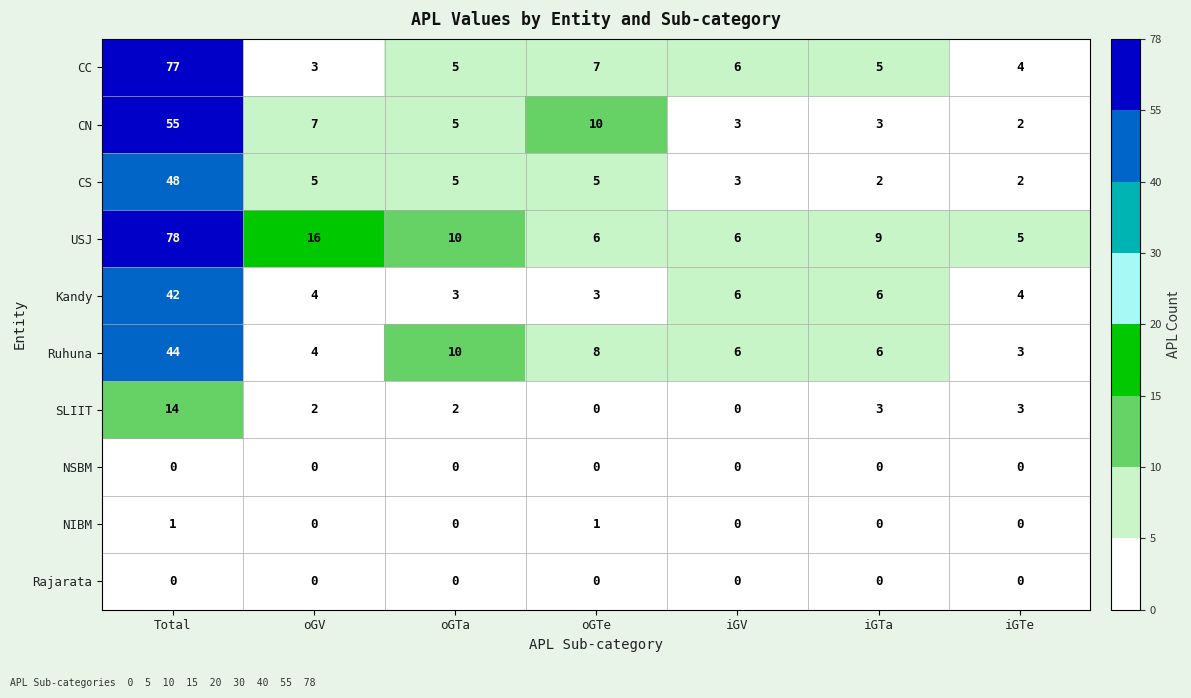

Is it true that CN equals 5 at oGTa?

True